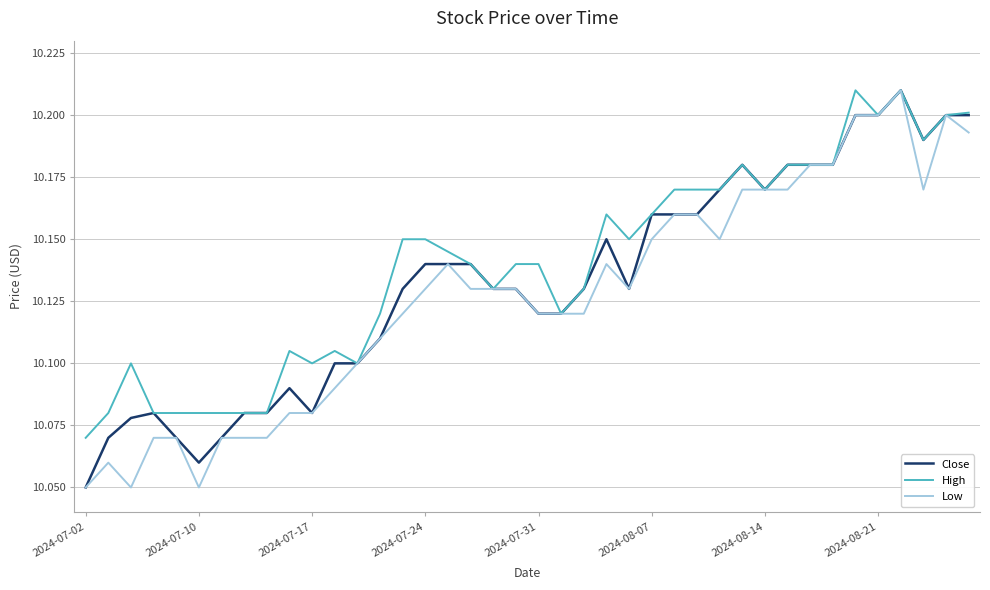

Count the Close values in the range 10 to 11.

40